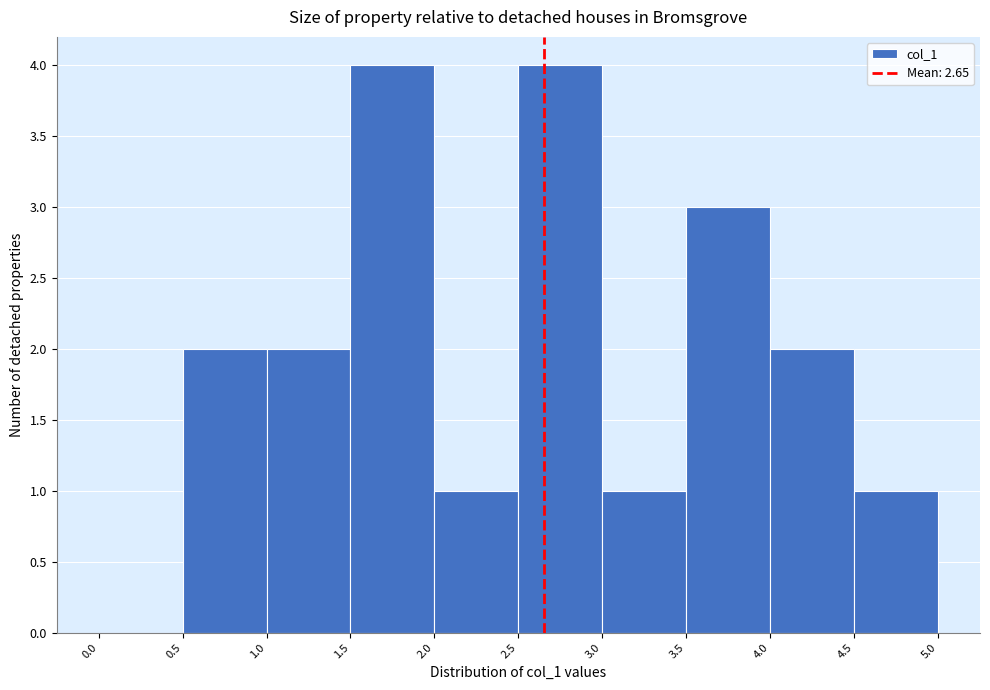

Reading left to right, transcribe this chart: for each bar, give the range it covers on the x-axis and its height. The values are not printed on the chart, so give them approximately, as read against the axis.

0.0 to 0.5: 0
0.5 to 1.0: 2
1.0 to 1.5: 2
1.5 to 2.0: 4
2.0 to 2.5: 1
2.5 to 3.0: 4
3.0 to 3.5: 1
3.5 to 4.0: 3
4.0 to 4.5: 2
4.5 to 5.0: 1